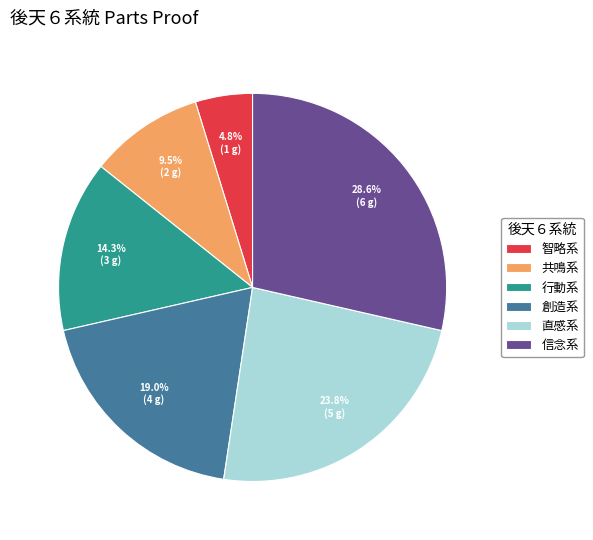

Rank the categories by value from highest to lowest.

信念系, 直感系, 創造系, 行動系, 共鳴系, 智略系